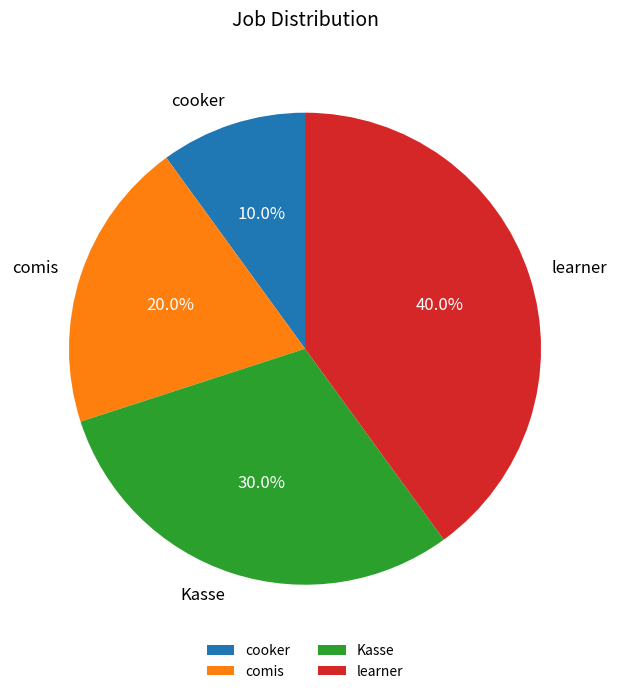

To the nearest percent, what percentage of the pie is learner?

40%